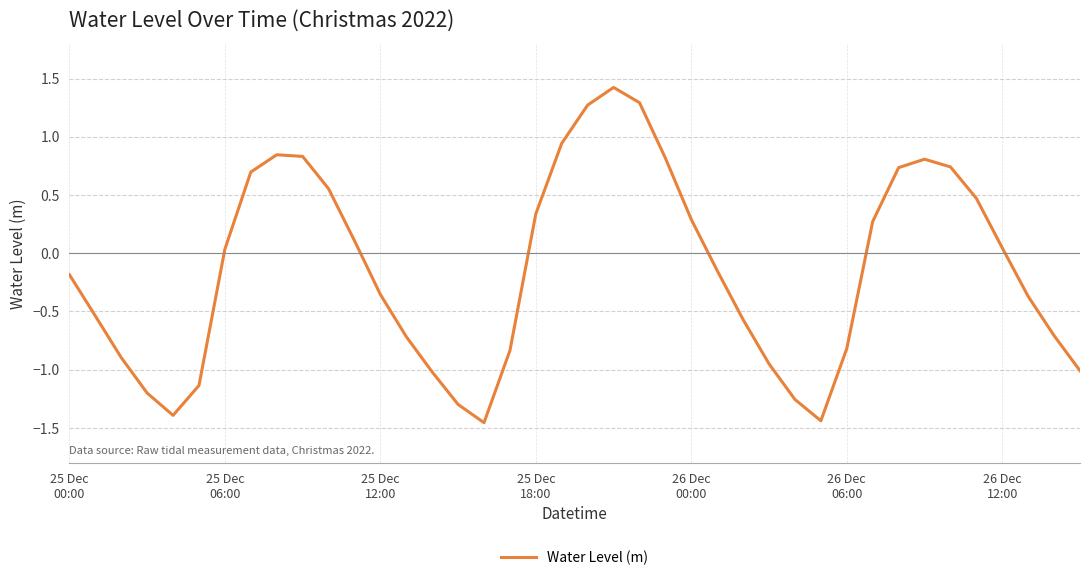

What is the difference between the maximum and minimum values?

2.9